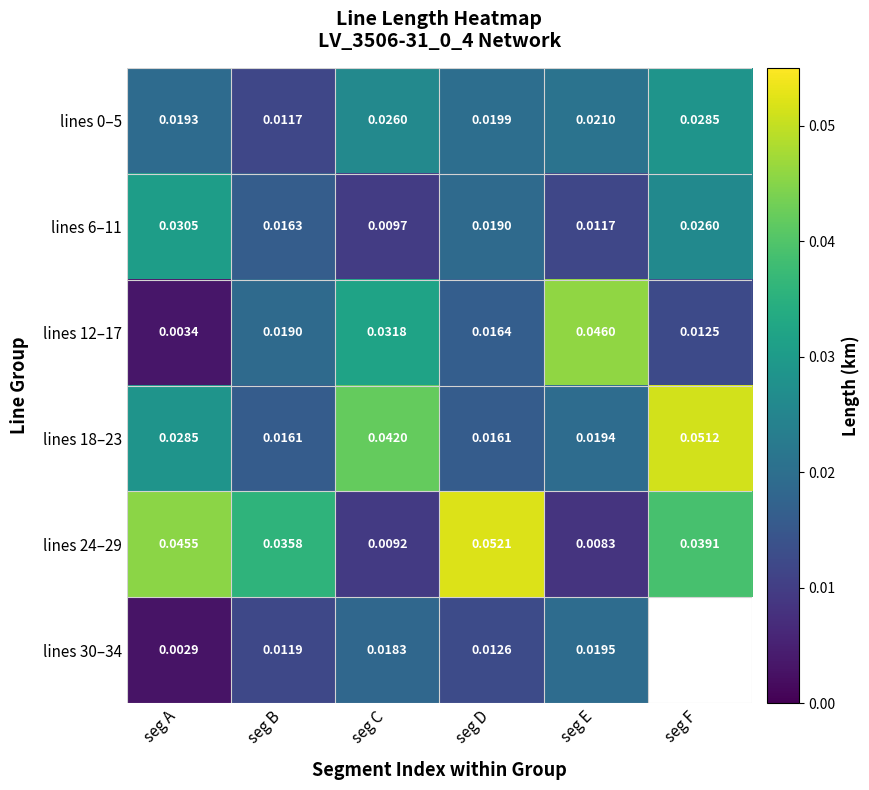

List the labels in order of lines 6–11 value, largest first.

seg A, seg F, seg D, seg B, seg E, seg C